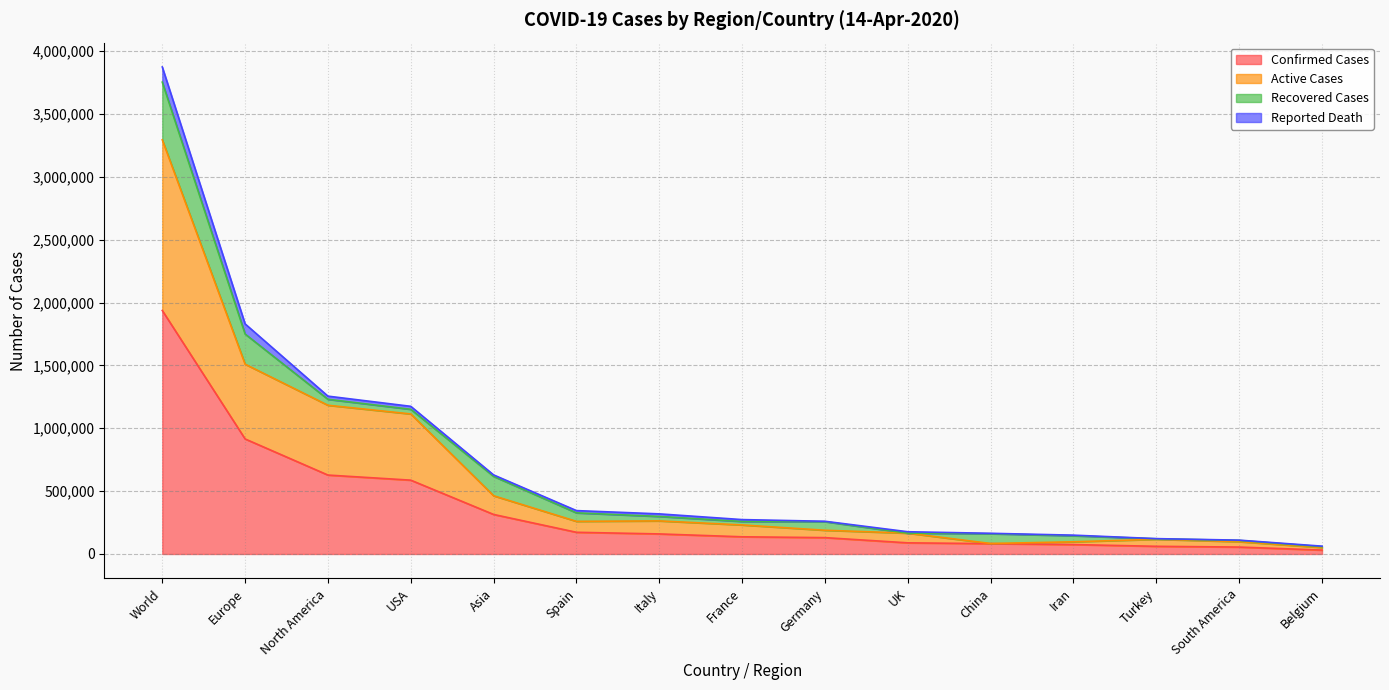

True or false: Confirmed Cases has more than 0 points higher than both neighbors.

False